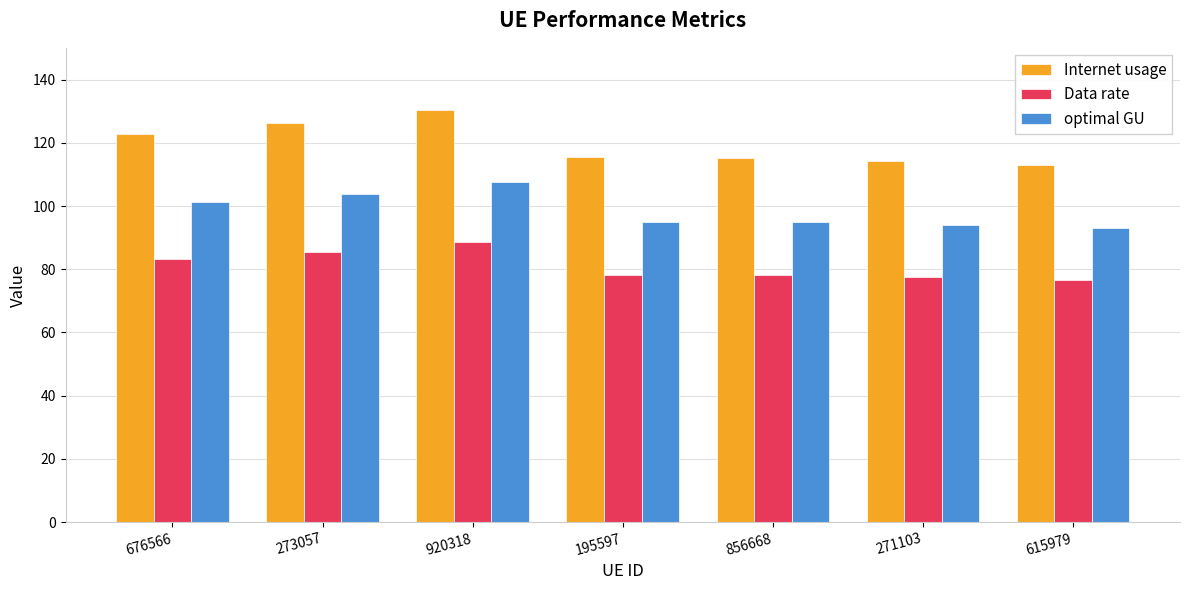

True or false: optimal GU has a value of 95.1 at 195597.

True